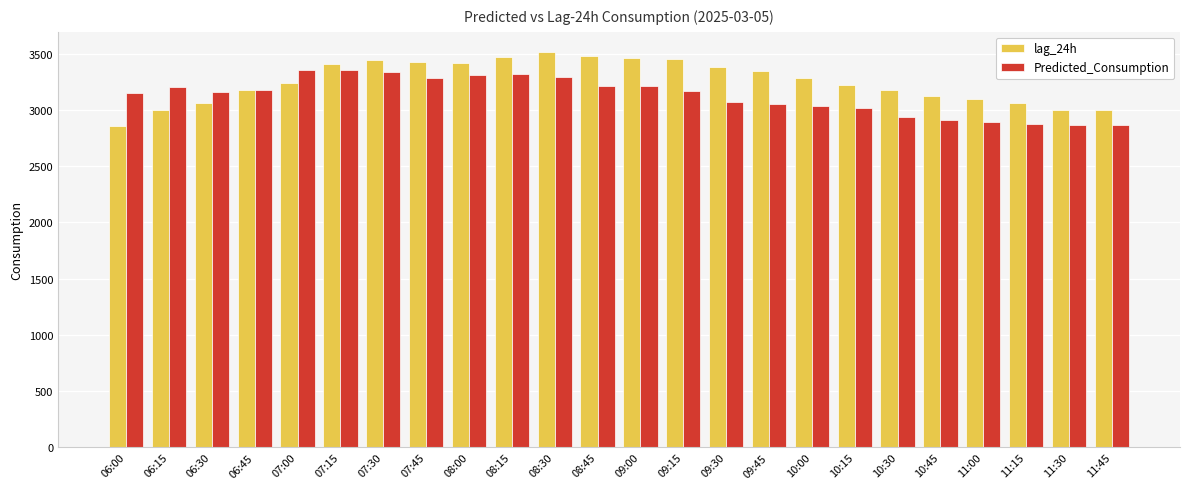

Which series has the largest range (max minus min)?

lag_24h